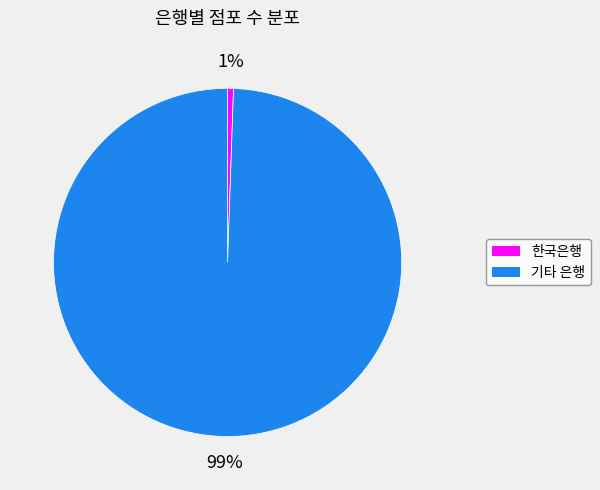

Is it true that 한국은행 is 32% of the pie?

False